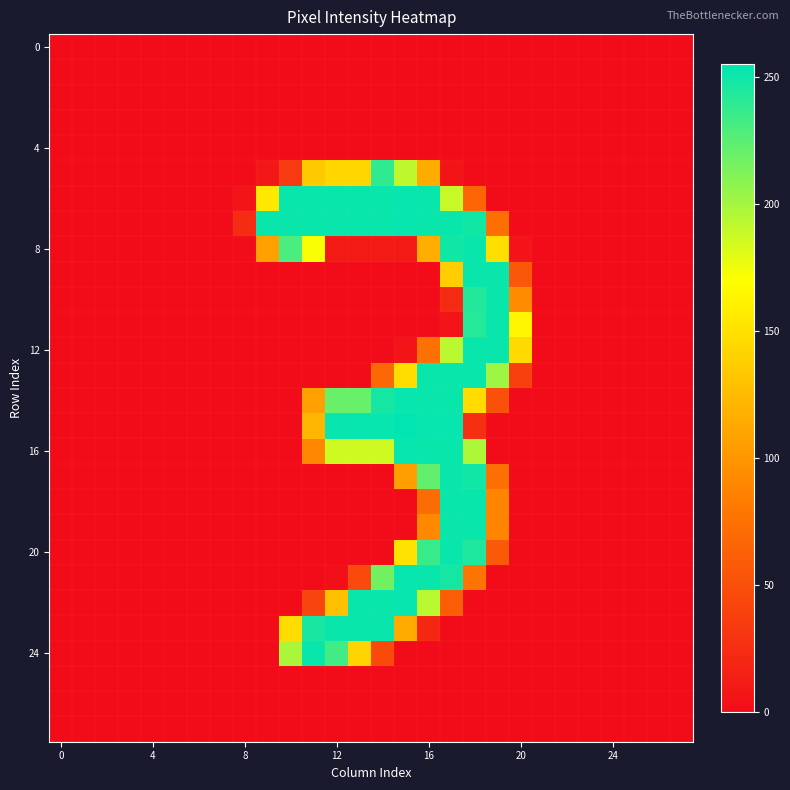

Count the number of categories in the chart.

28